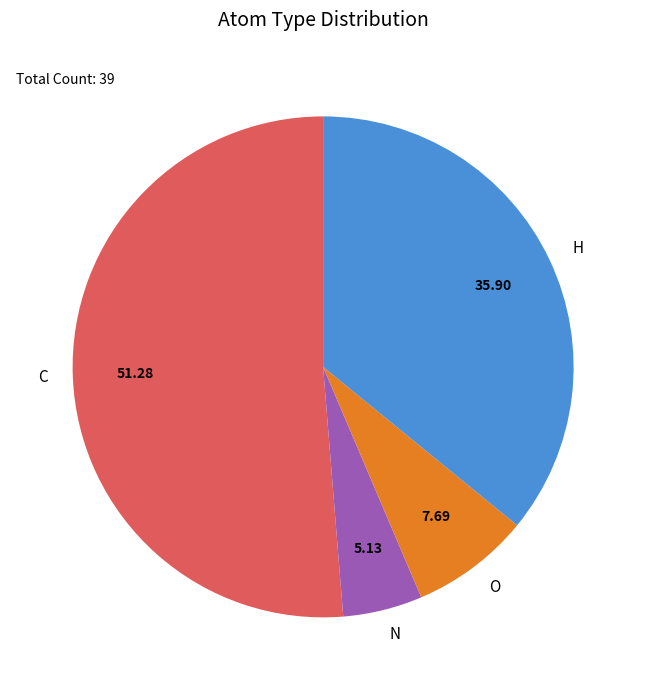

Which has a higher value, C or O?

C